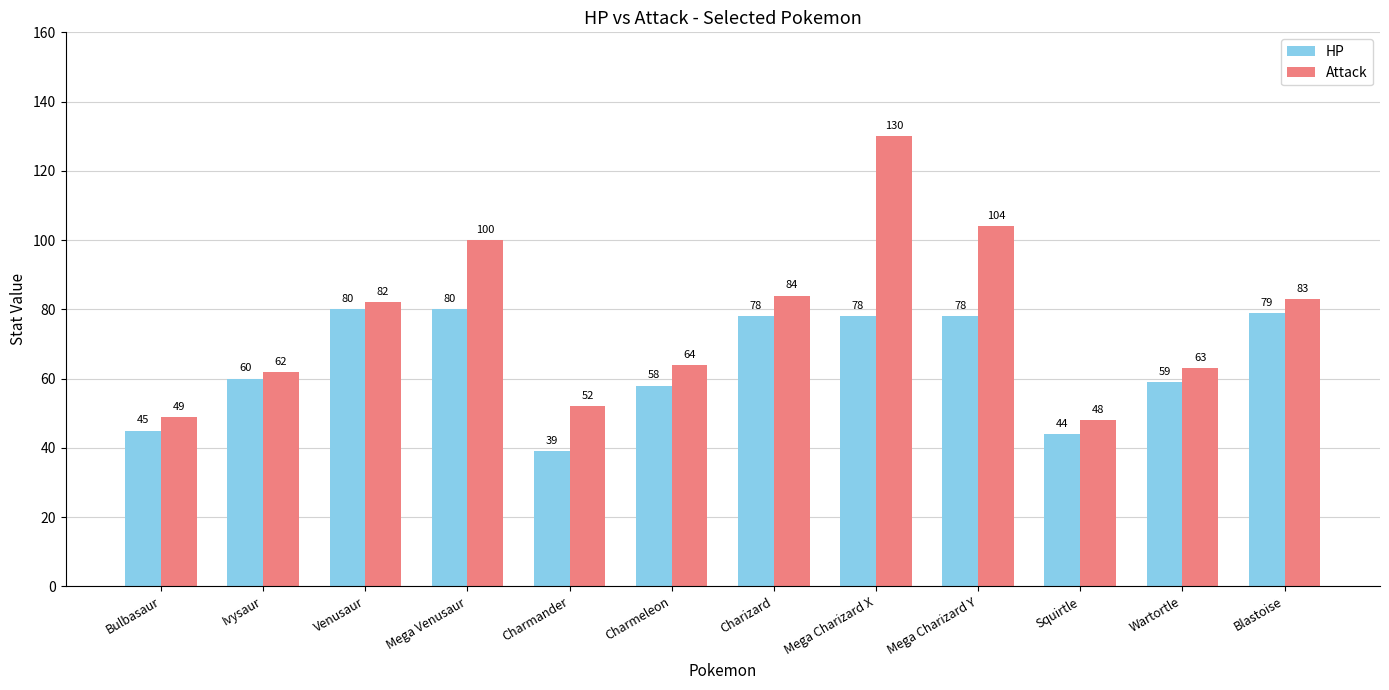

List the series in order of their overall mean, lowest first.

HP, Attack